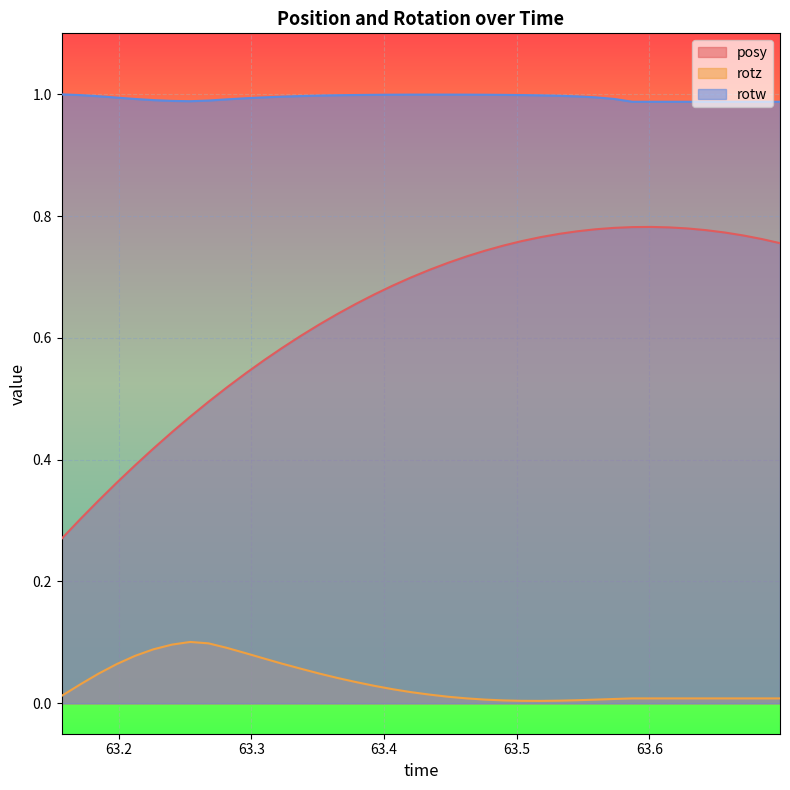

Reading left to right, list all the values displayed in this chart.

posy: 63.15692=0.3	63.17114=0.3	63.18457=0.3	63.19836=0.4	63.21216=0.4	63.22607=0.4	63.24011=0.4	63.25385=0.5	63.2677=0.5	63.28162=0.5	63.29572=0.5	63.30957=0.6	63.32306=0.6	63.33728=0.6	63.35083=0.6	63.36462=0.6	63.37872=0.7	63.39258=0.7	63.40637=0.7	63.42017=0.7	63.43457=0.7	63.44824=0.7	63.46234=0.7	63.47614=0.7	63.49011=0.8	63.50378=0.8	63.51794=0.8	63.53192=0.8	63.54559=0.8	63.55933=0.8	63.57336=0.8	63.58722=0.8	63.60107=0.8	63.61499=0.8	63.62878=0.8	63.64276=0.8	63.65674=0.8	63.67084=0.8	63.68475=0.8	63.69843=0.8
rotz: 63.15692=0.0	63.17114=0.0	63.18457=0.0	63.19836=0.1	63.21216=0.1	63.22607=0.1	63.24011=0.1	63.25385=0.1	63.2677=0.1	63.28162=0.1	63.29572=0.1	63.30957=0.1	63.32306=0.1	63.33728=0.1	63.35083=0.0	63.36462=0.0	63.37872=0.0	63.39258=0.0	63.40637=0.0	63.42017=0.0	63.43457=0.0	63.44824=0.0	63.46234=0.0	63.47614=0.0	63.49011=0.0	63.50378=0.0	63.51794=0.0	63.53192=0.0	63.54559=0.0	63.55933=0.0	63.57336=0.0	63.58722=0.0	63.60107=0.0	63.61499=0.0	63.62878=0.0	63.64276=0.0	63.65674=0.0	63.67084=0.0	63.68475=0.0	63.69843=0.0
rotw: 63.15692=1.0	63.17114=1.0	63.18457=1.0	63.19836=1.0	63.21216=1.0	63.22607=1.0	63.24011=1.0	63.25385=1.0	63.2677=1.0	63.28162=1.0	63.29572=1.0	63.30957=1.0	63.32306=1.0	63.33728=1.0	63.35083=1.0	63.36462=1.0	63.37872=1.0	63.39258=1.0	63.40637=1.0	63.42017=1.0	63.43457=1.0	63.44824=1.0	63.46234=1.0	63.47614=1.0	63.49011=1.0	63.50378=1.0	63.51794=1.0	63.53192=1.0	63.54559=1.0	63.55933=1.0	63.57336=1.0	63.58722=1.0	63.60107=1.0	63.61499=1.0	63.62878=1.0	63.64276=1.0	63.65674=1.0	63.67084=1.0	63.68475=1.0	63.69843=1.0